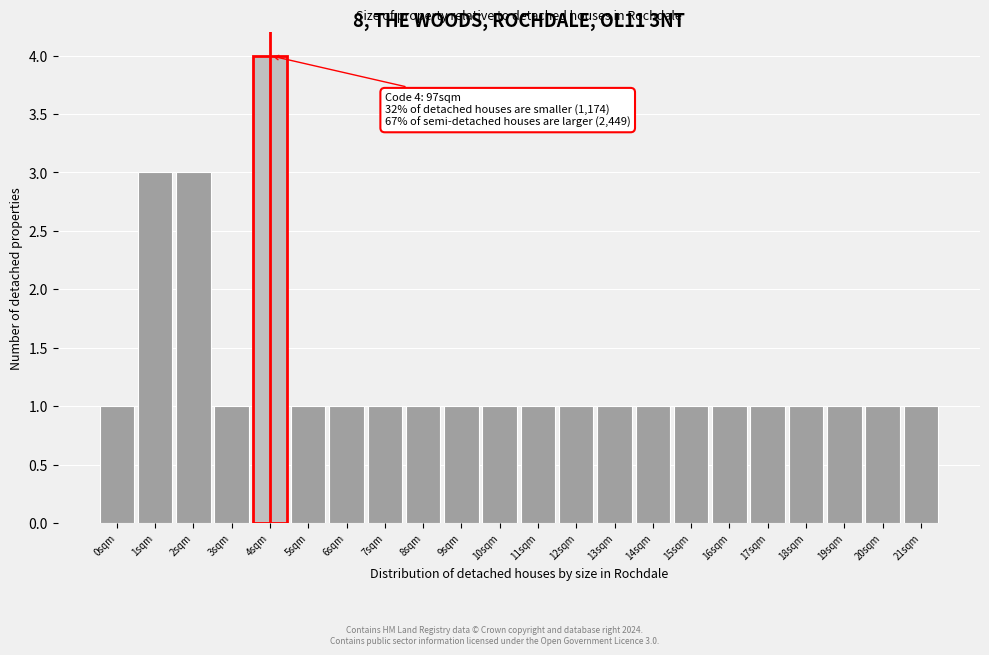

Over which range of the x-axis is the bar tallest?

3.5 to 4.5